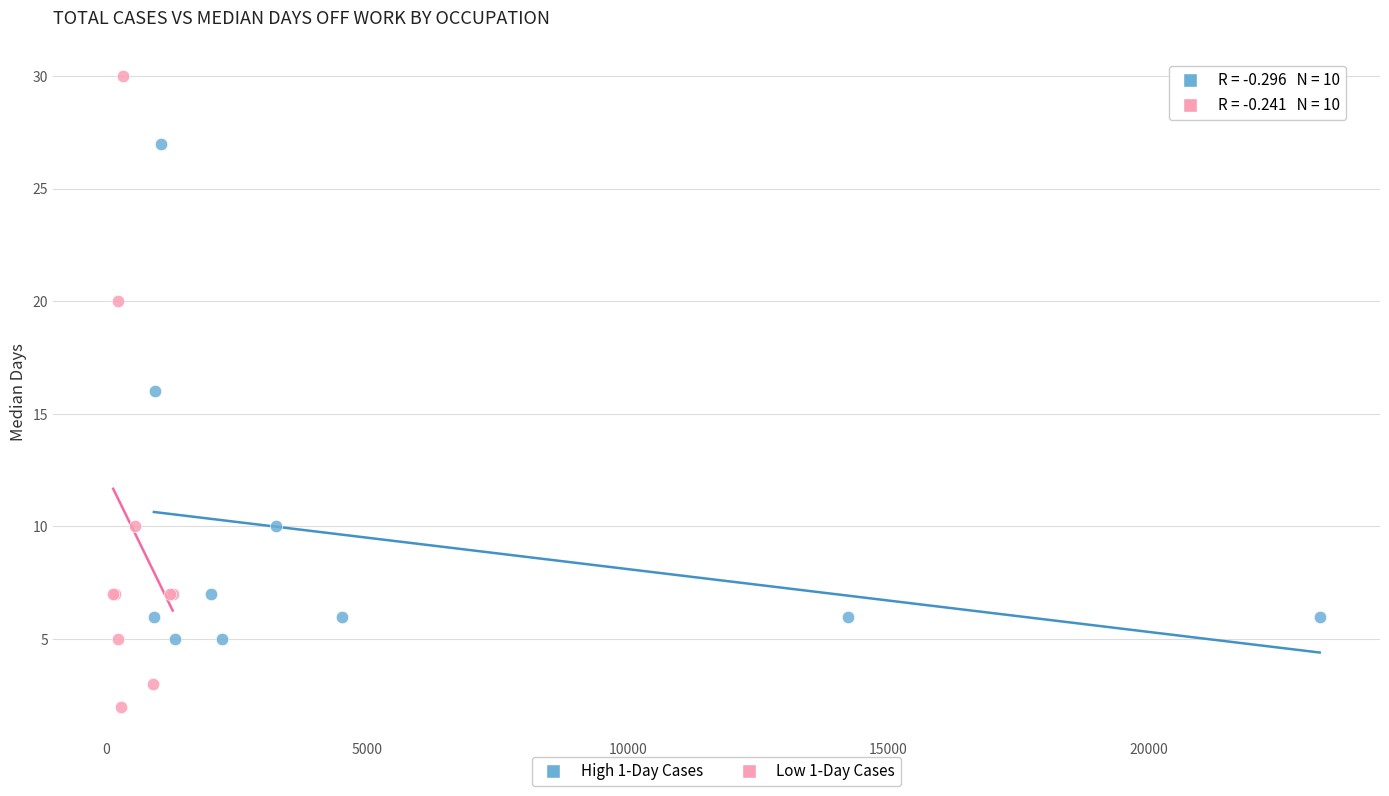

Which series reaches the maximum Y coordinate?

Low 1-Day Cases